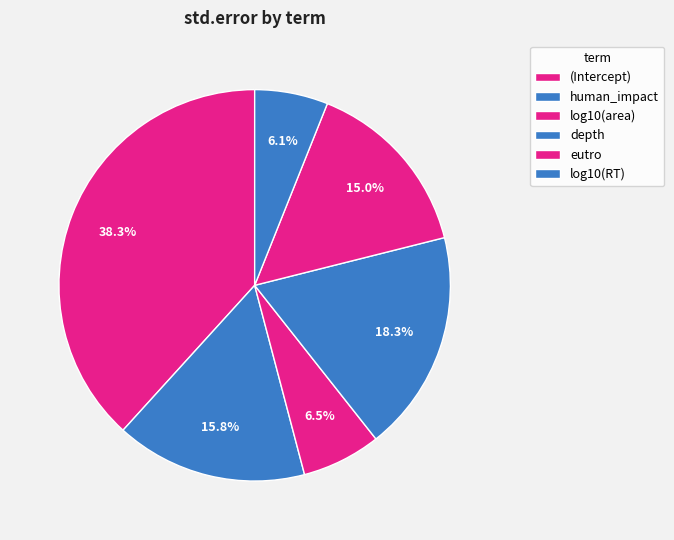

Is the sum of eutro and log10(area) greater than half?

No